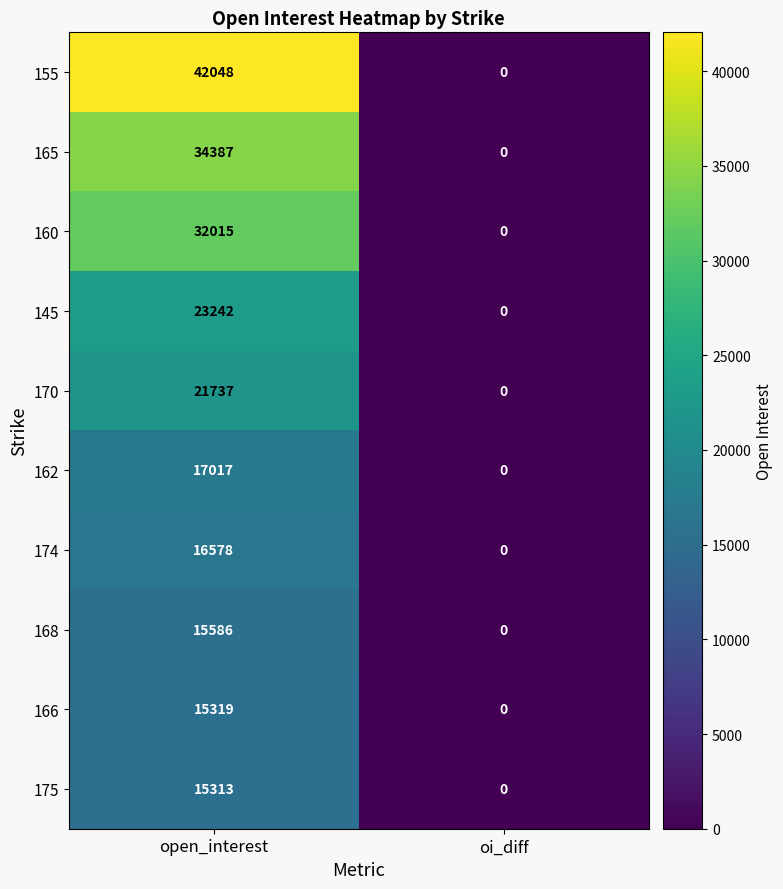

Rank the series by their maximum value, from highest to lowest.

155, 165, 160, 145, 170, 162, 174, 168, 166, 175